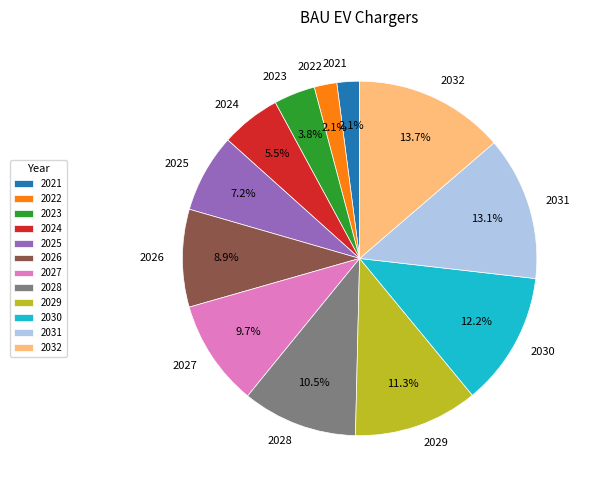

What percentage is the 2025 slice, to the nearest percent?

7%